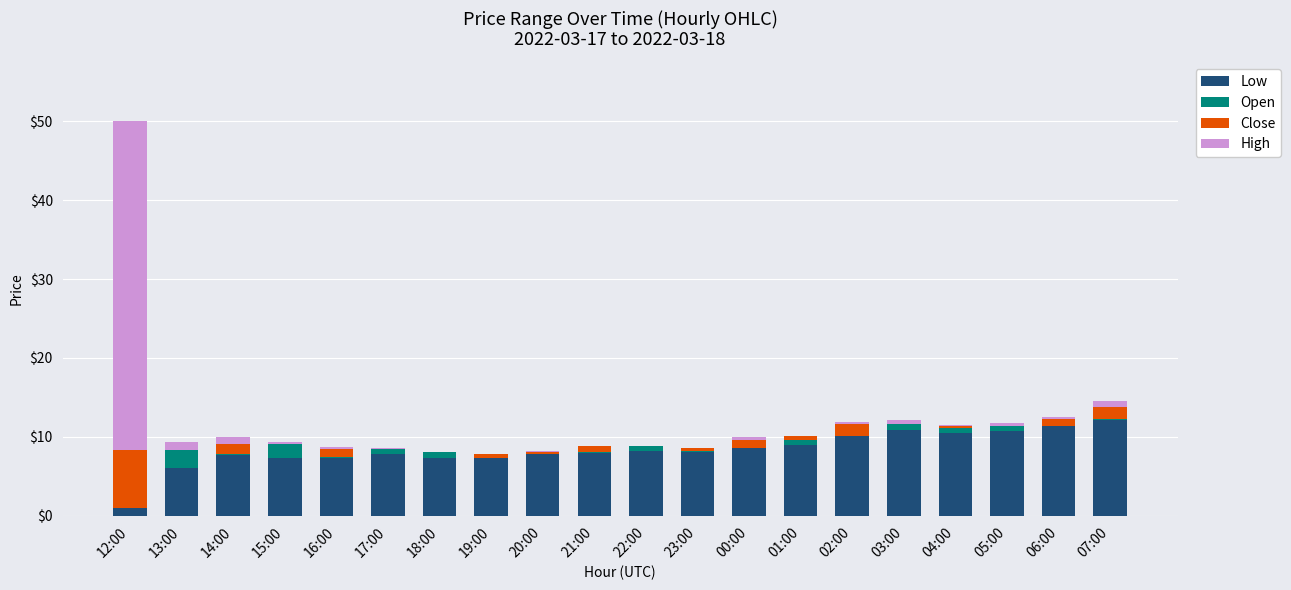

True or false: Low has a value of 7.3 at 15:00.

True